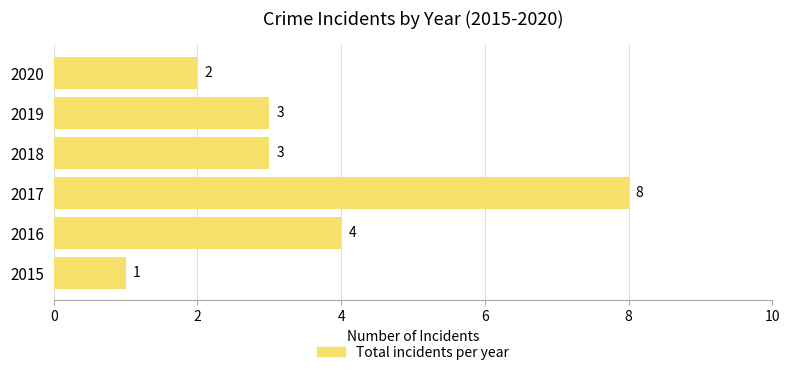

Is it true that the value at 2019 is 3?

True